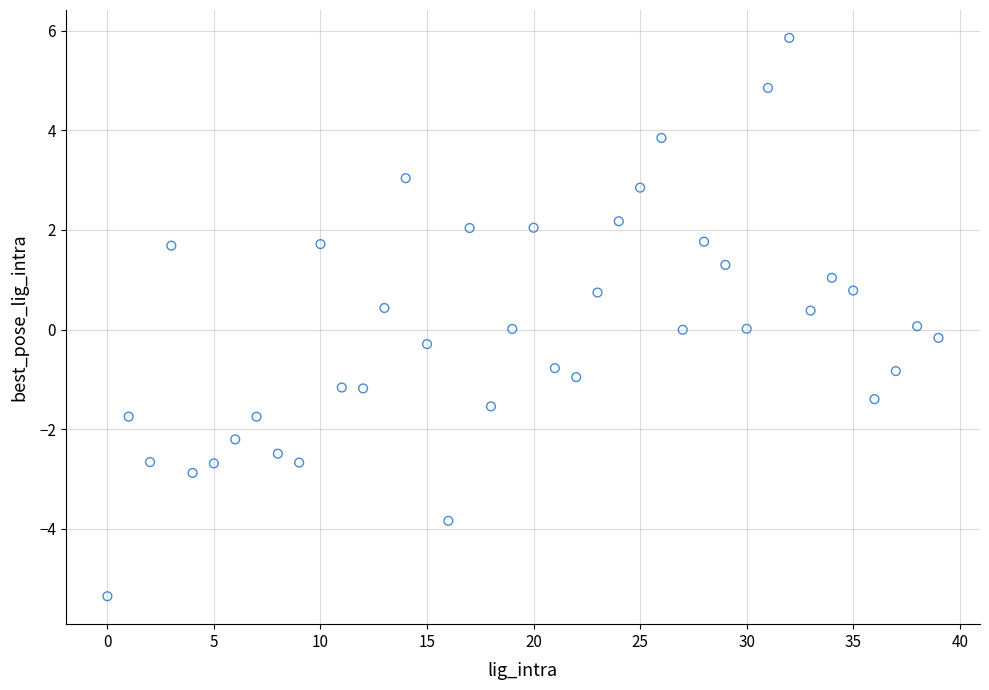

What is the range of Y values (max minus min)?

11.2